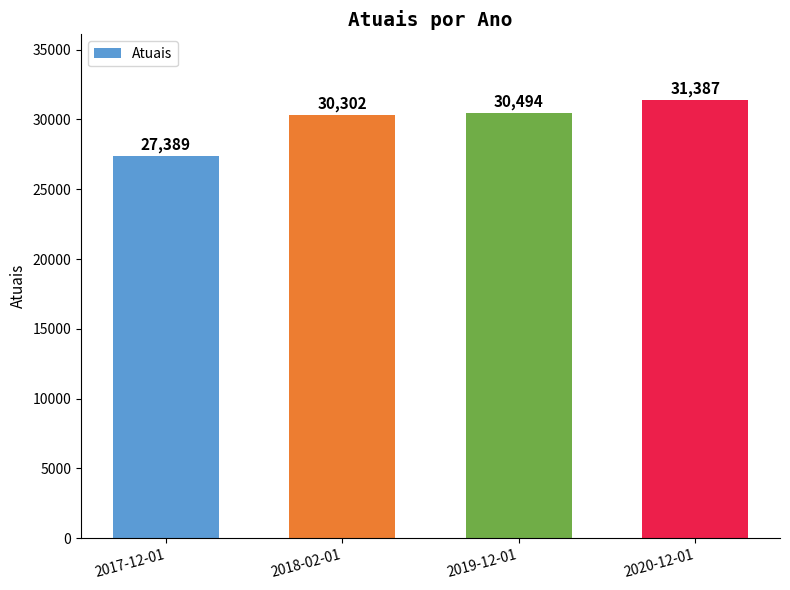

Reading left to right, extract all data points from this chart.

27389	30302	30494	31387